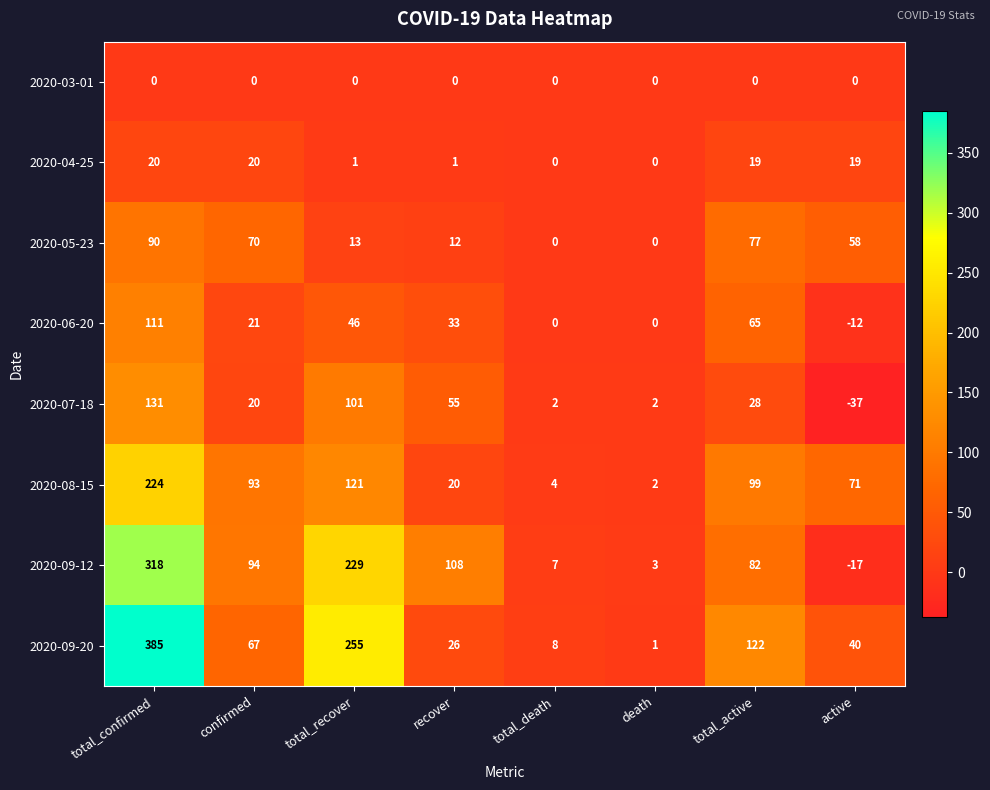

What is the total value across all series at total_death?

21